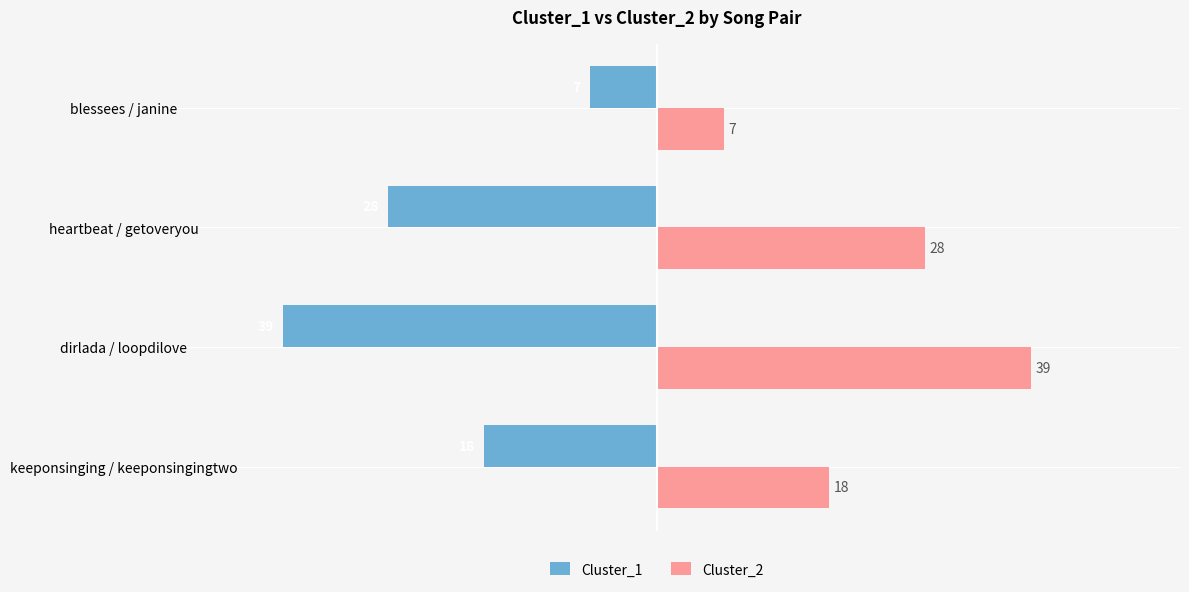

What is the spread (max minus min) of values at dirlada / loopdilove?

78